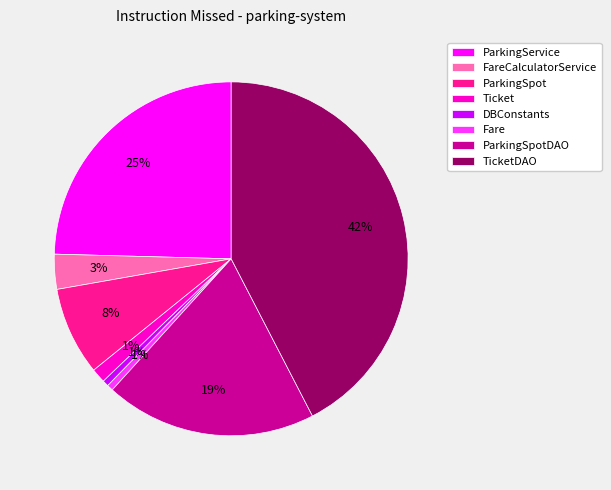

What is the largest slice in the pie chart?

TicketDAO